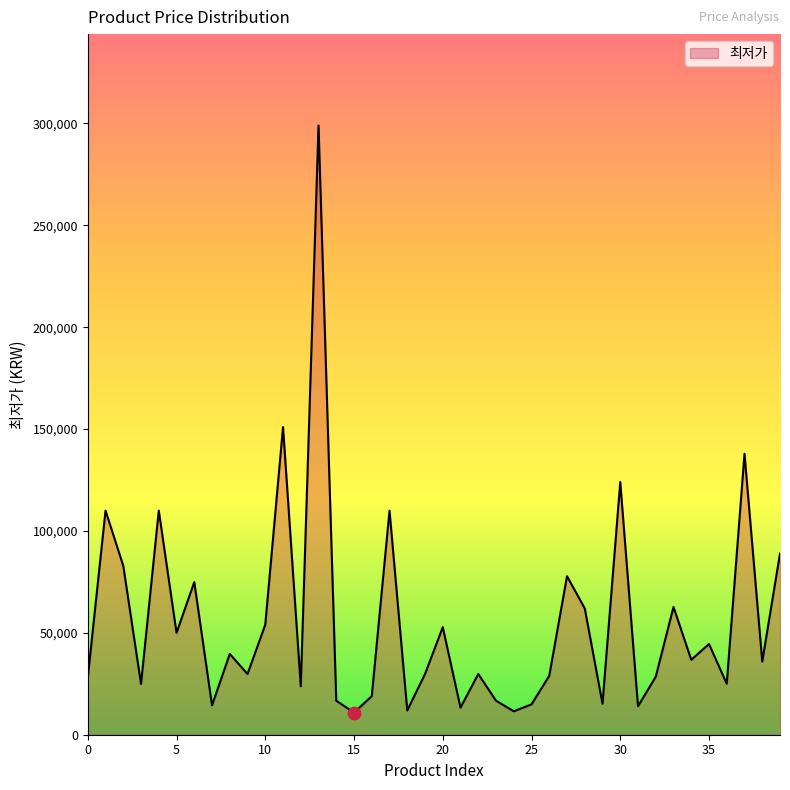

What is the minimum value shown in the chart?

10900